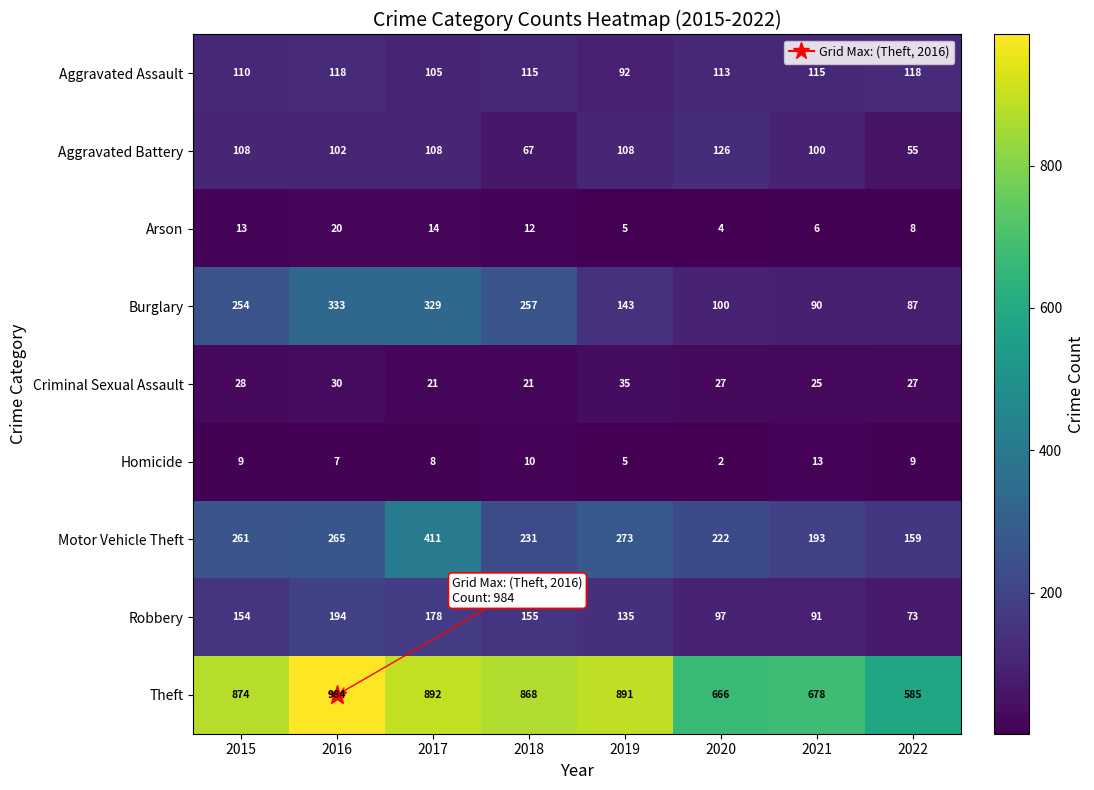

True or false: Motor Vehicle Theft has a value of 290 at 2020.

False